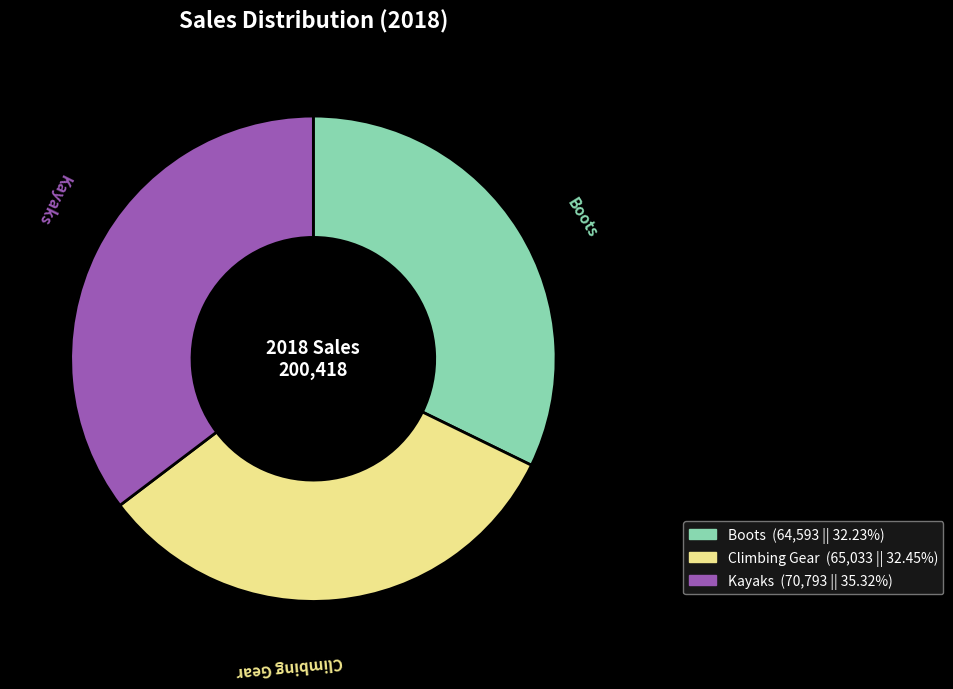

Is the sum of Climbing Gear and Boots greater than half?

Yes